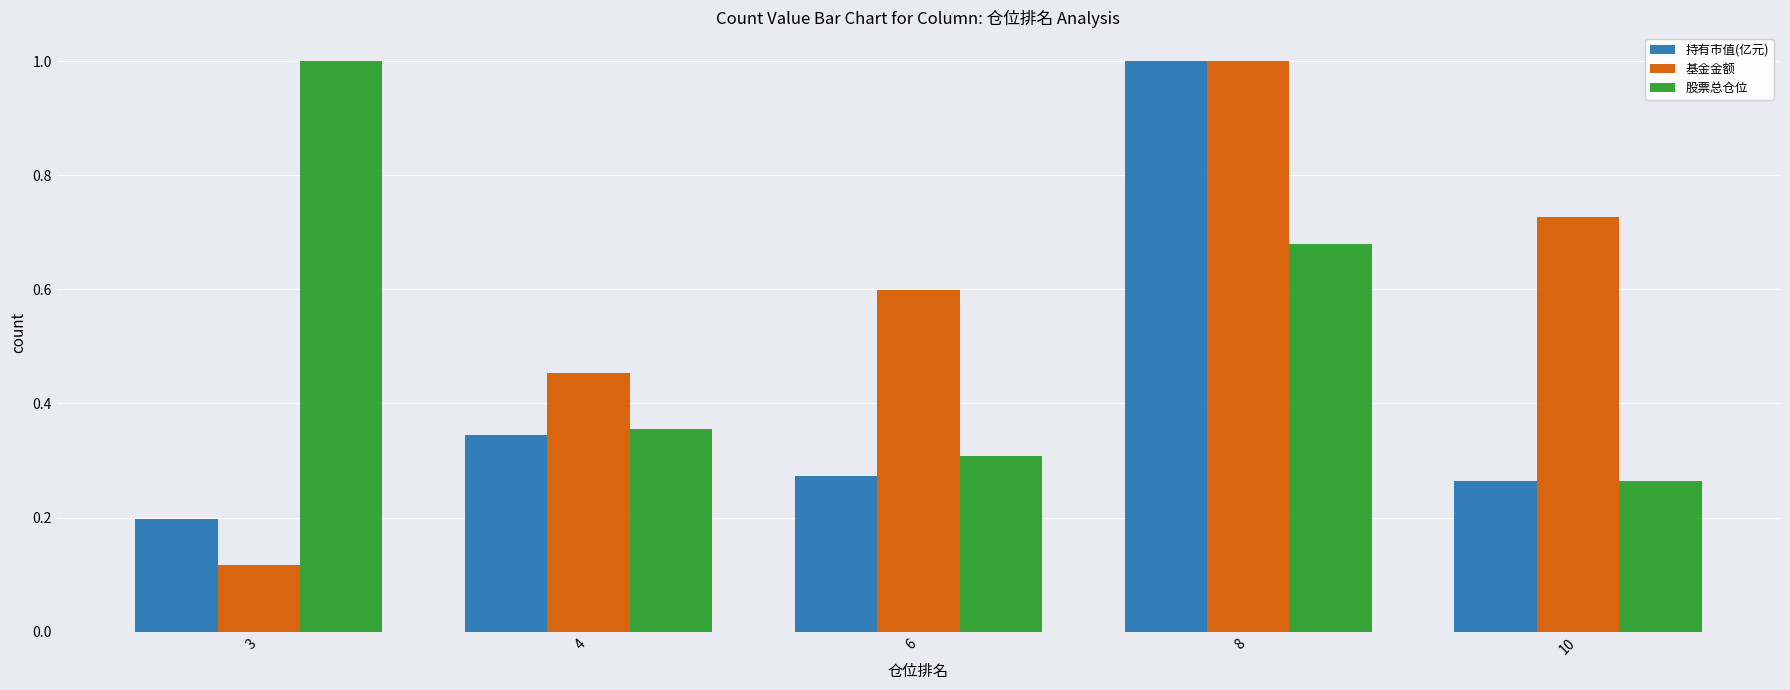

Which series has the widest spread of values?

基金金额